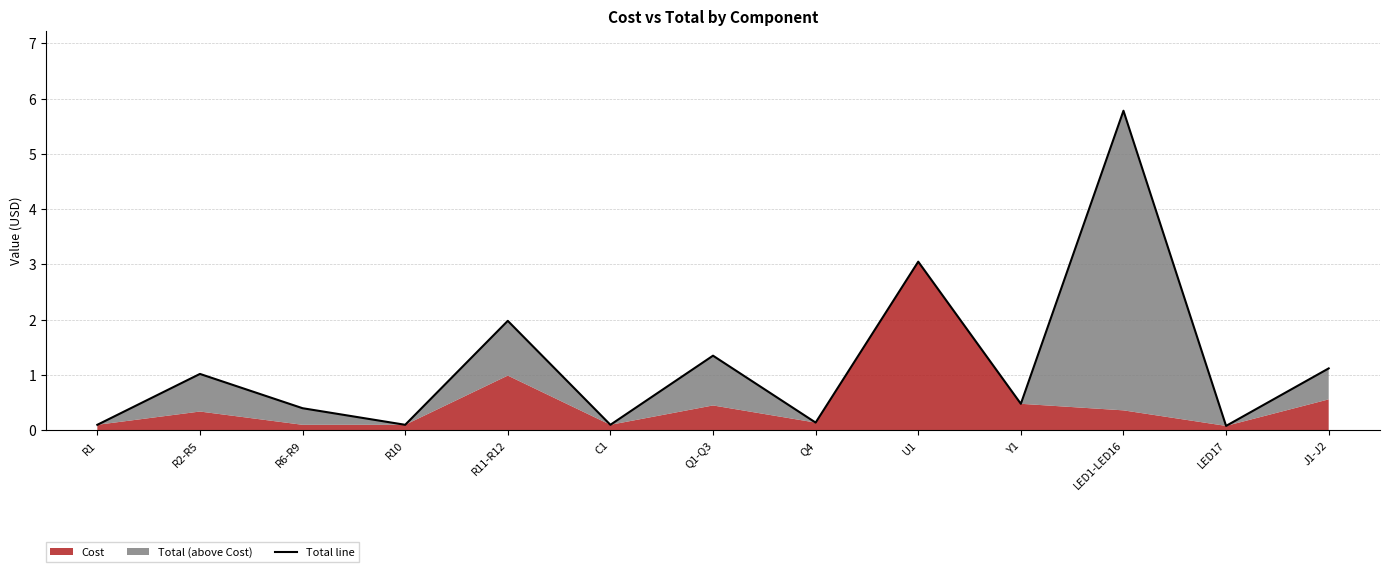

True or false: the data shows 0.8 at J1-J2.

False